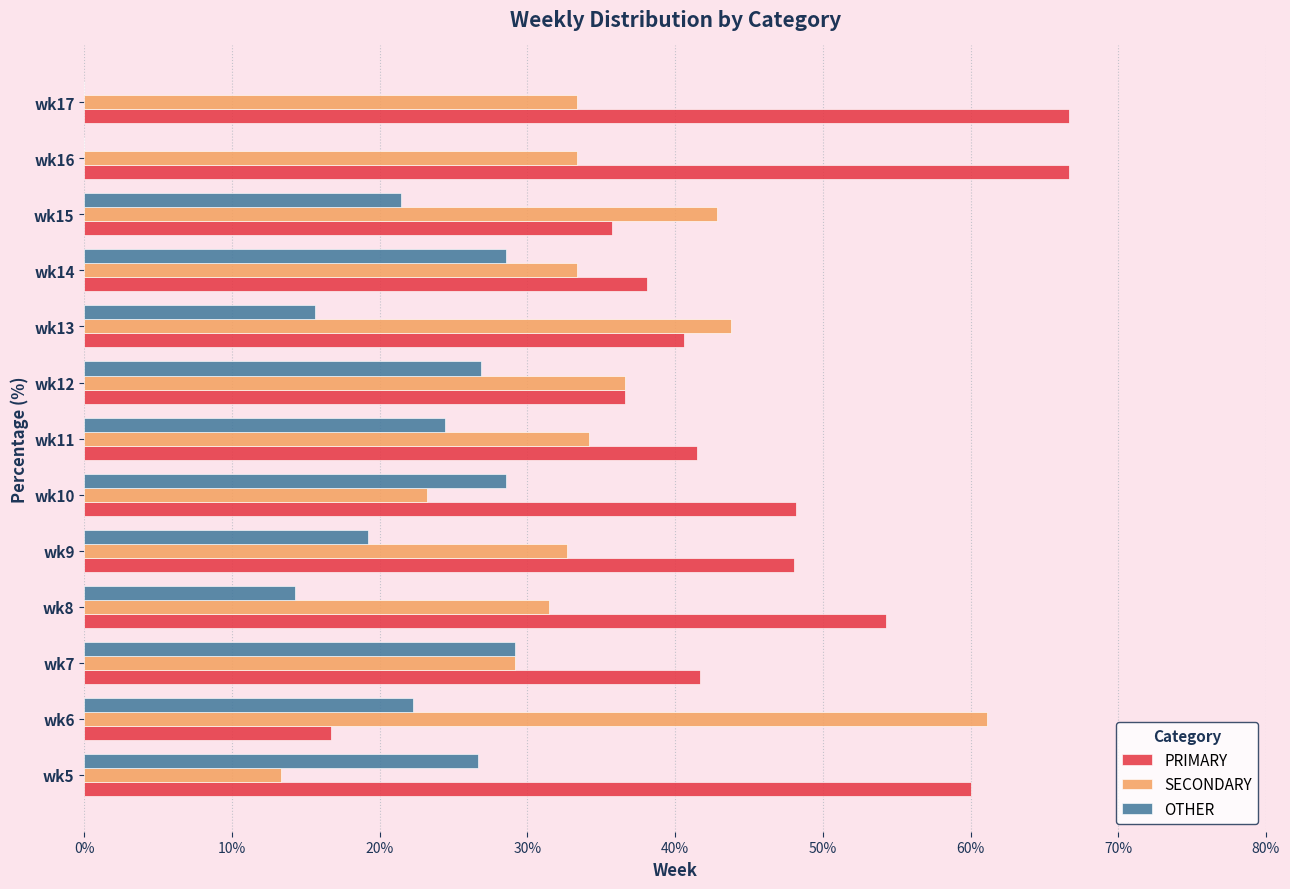

What is the sum of all SECONDARY values?

448.3